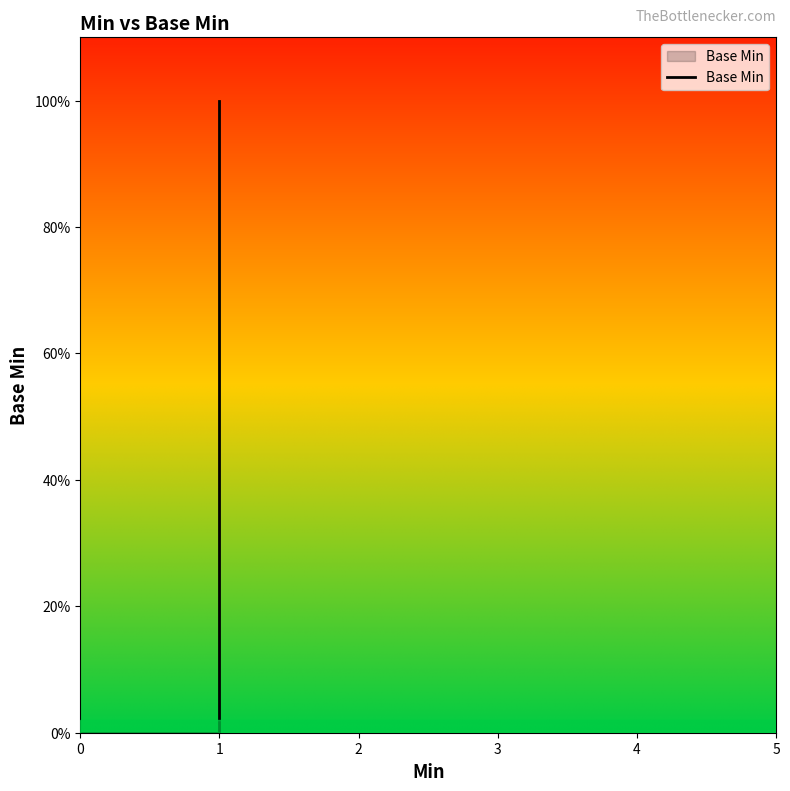

What is the difference between the values at 1 and 0?

1